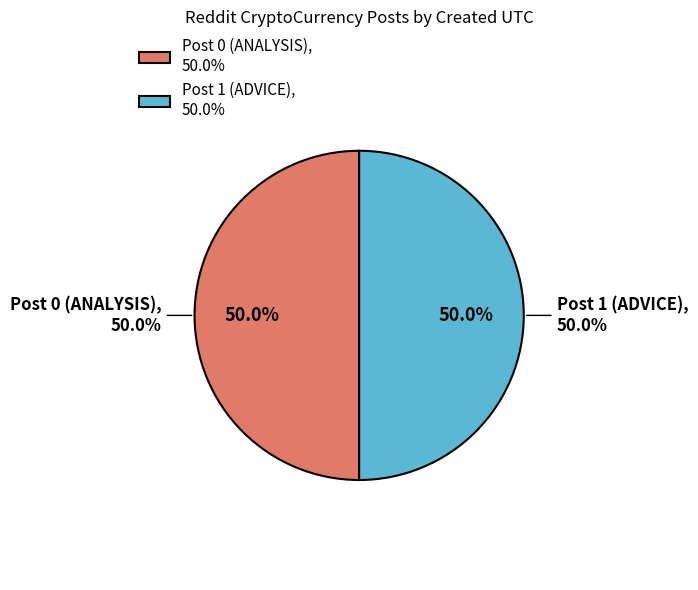

Does Post 0 (ANALYSIS) account for over 50% of the chart?

Yes